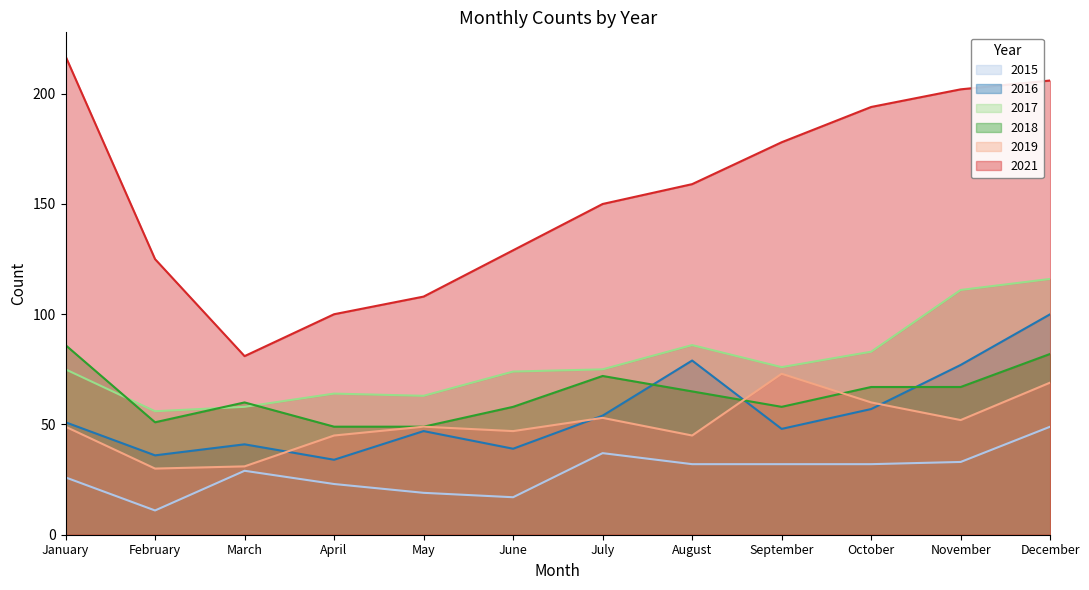

What is the value of the 2021 point at the 4th from the left?

100